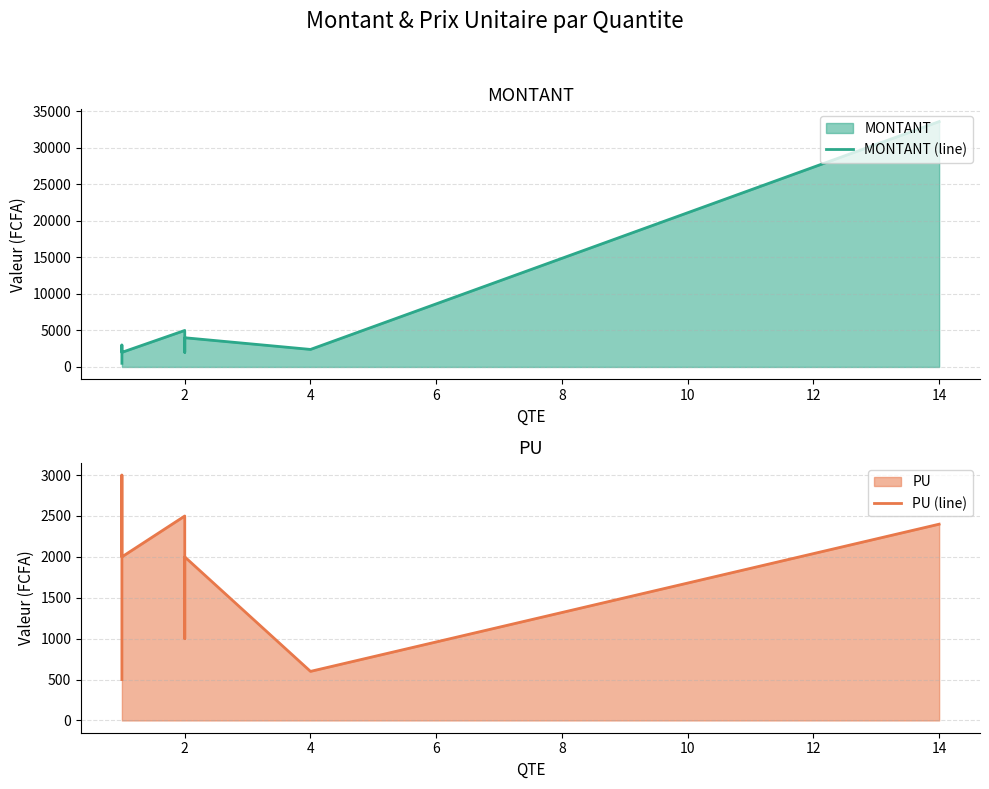

Is the value of PU (line) at 2 greater than the value of MONTANT (line) at 2?

No